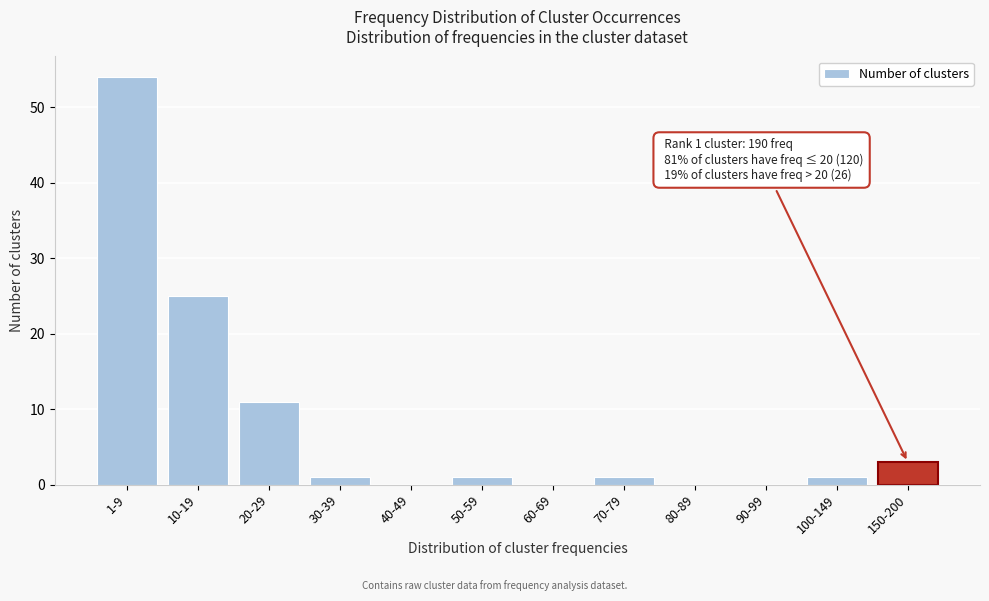

Reading left to right, transcribe all the data shown in this chart.

1-9=54	10-19=25	20-29=11	30-39=1	40-49=0	50-59=1	60-69=0	70-79=1	80-89=0	90-99=0	100-149=1	150-200=3